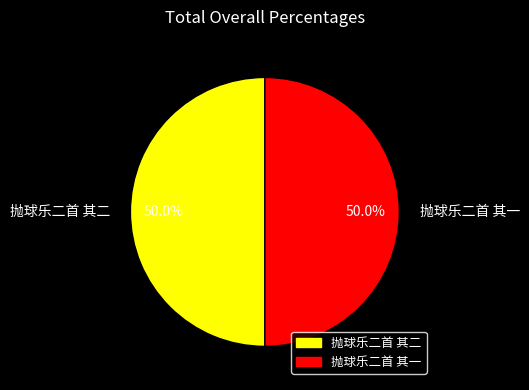

Approximately how many times larger is the value at 抛球乐二首 其二 compared to 抛球乐二首 其一?

1.0